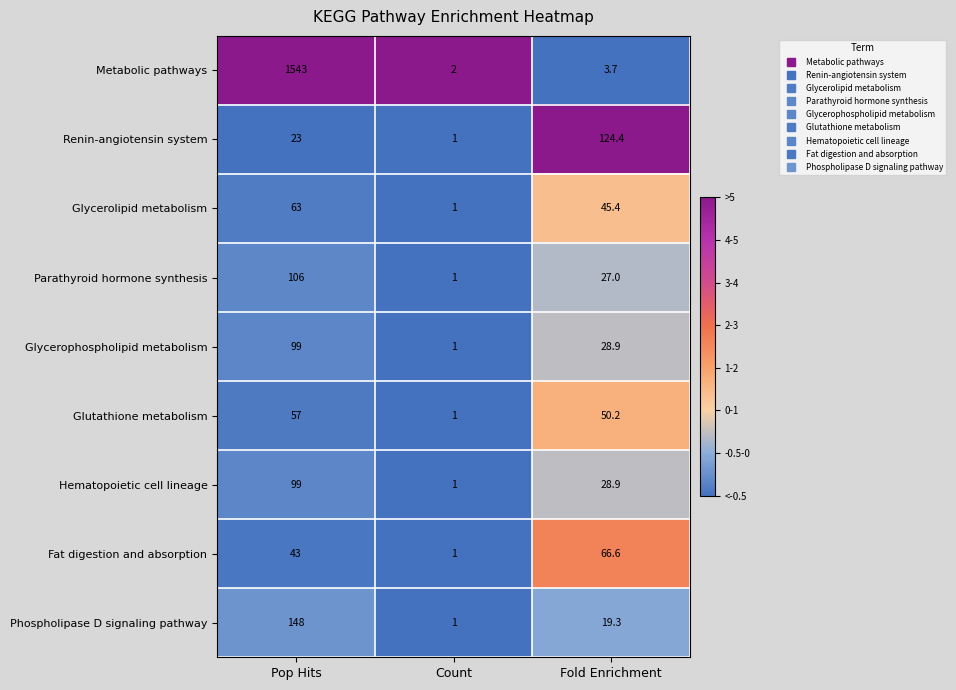

What is the difference between the highest and lowest values at Pop Hits?

1520.0